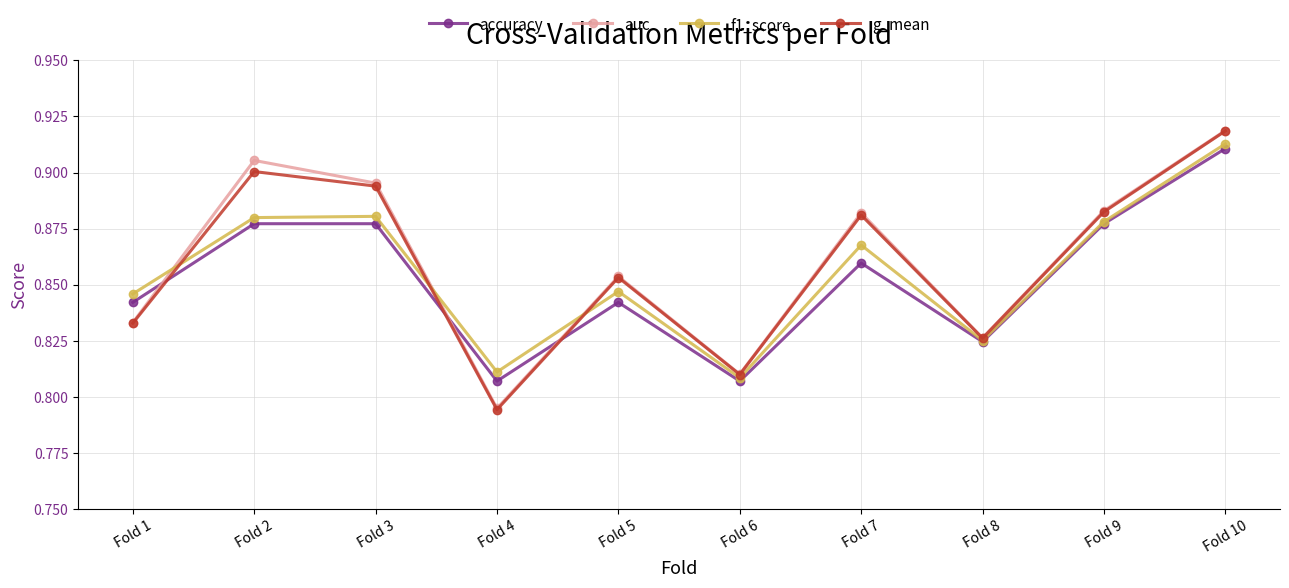

Which series has the largest range (max minus min)?

g_mean